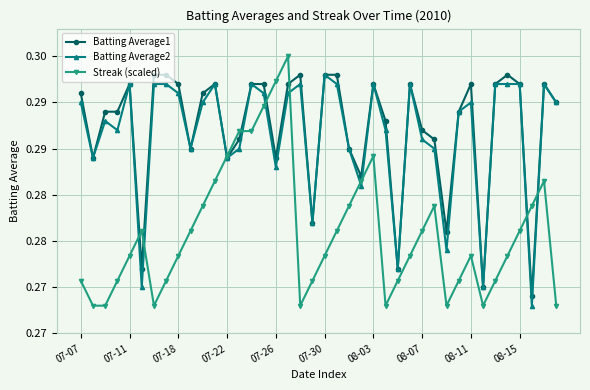

Which series has the largest total across all categories?

Batting Average1